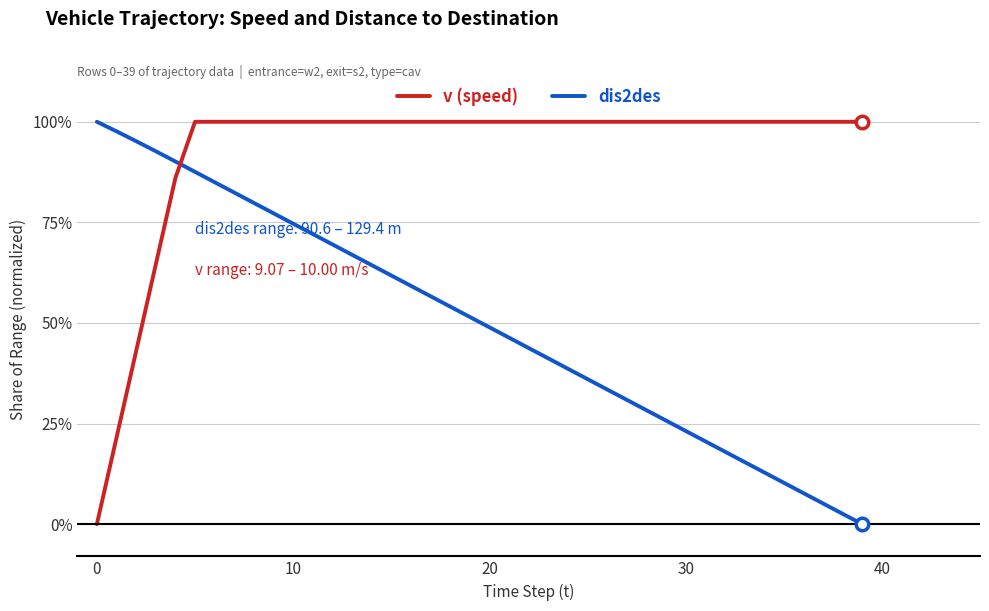

What is the maximum value shown in the chart?

100.0